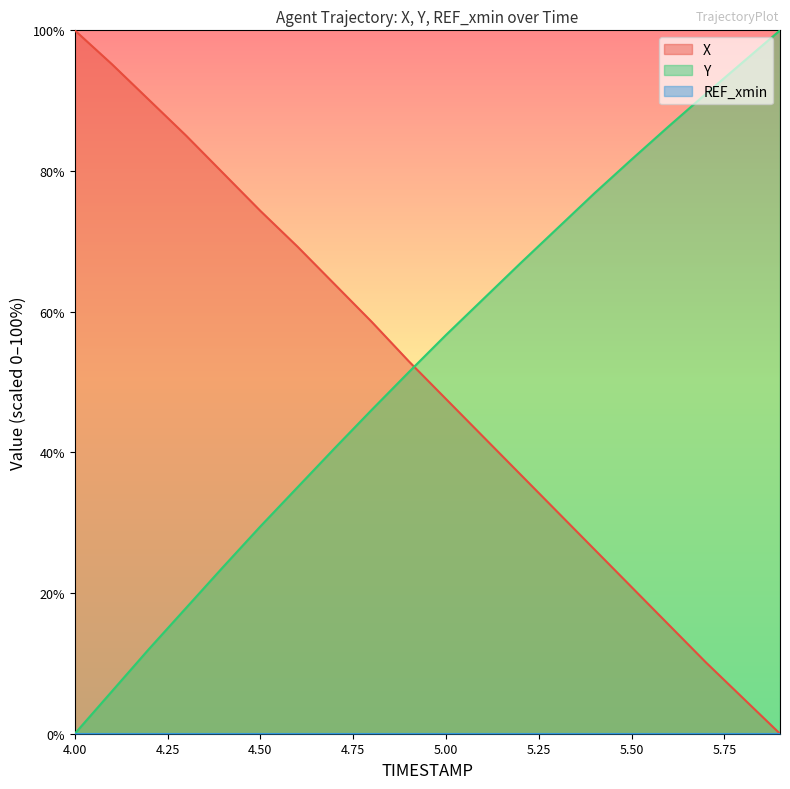

Does the chart have visible grid lines?

No